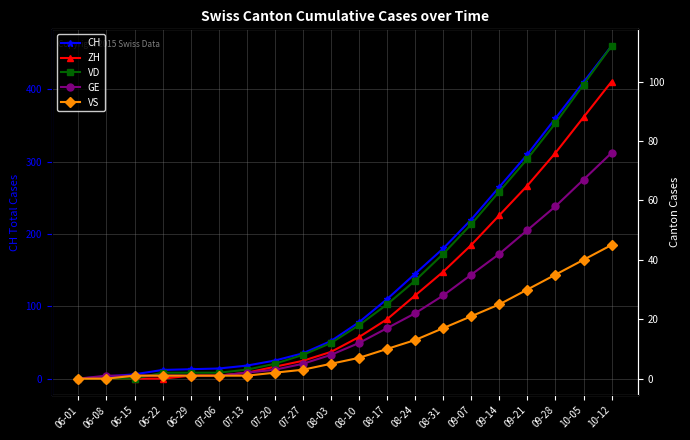

True or false: CH has more than 2 interior local peaks.

False